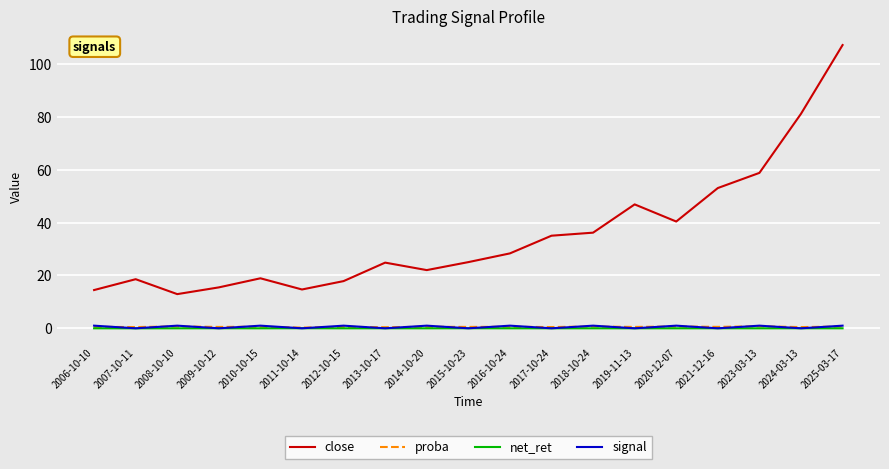

Which series ends up on top after the final intersection of net_ret and signal?

signal